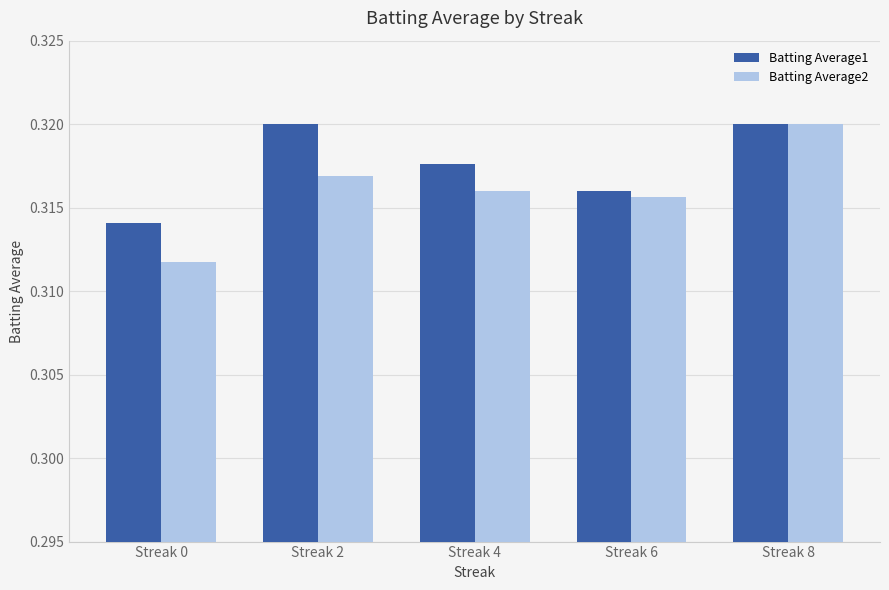

Which series has the largest total across all categories?

Batting Average1